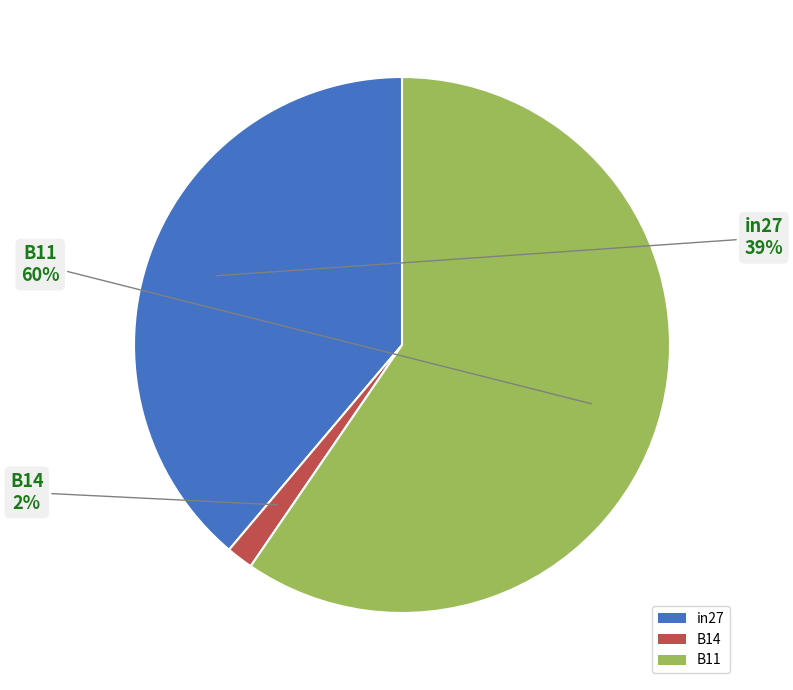

Rank the categories by value from highest to lowest.

B11, in27, B14